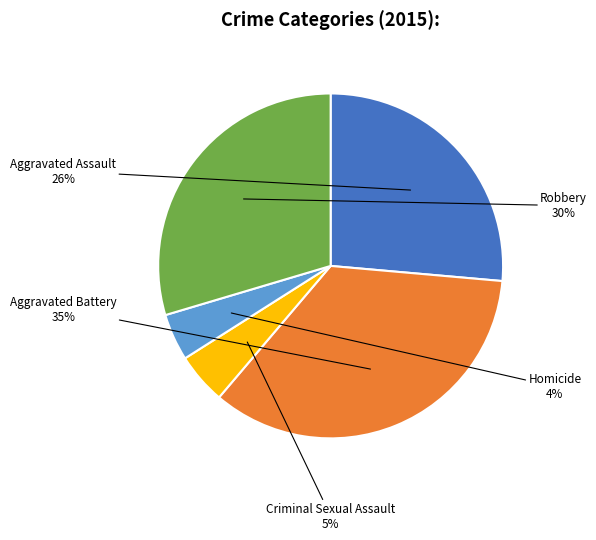

Count the number of slices in the pie.

5